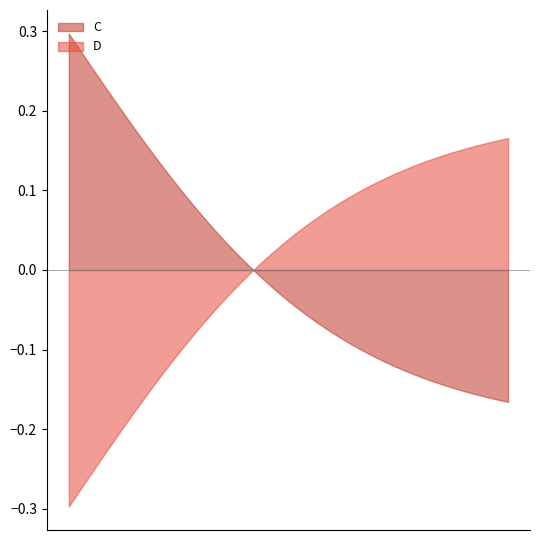

Rank the series by their maximum value, from lowest to highest.

D, C